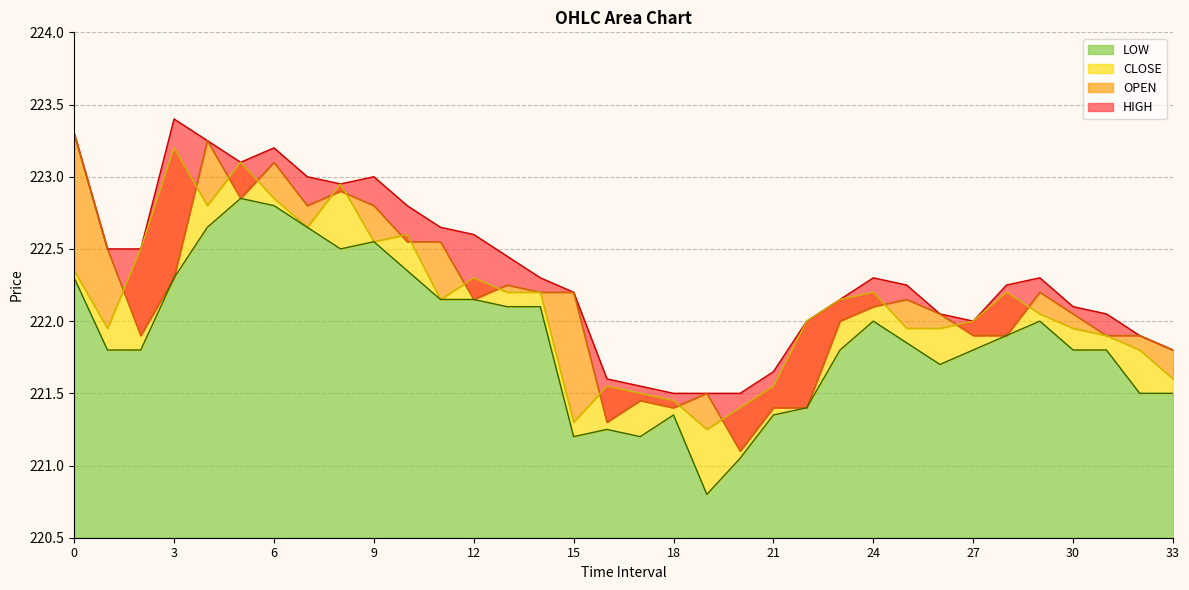

Does the chart display data point markers on the line(s)?

No